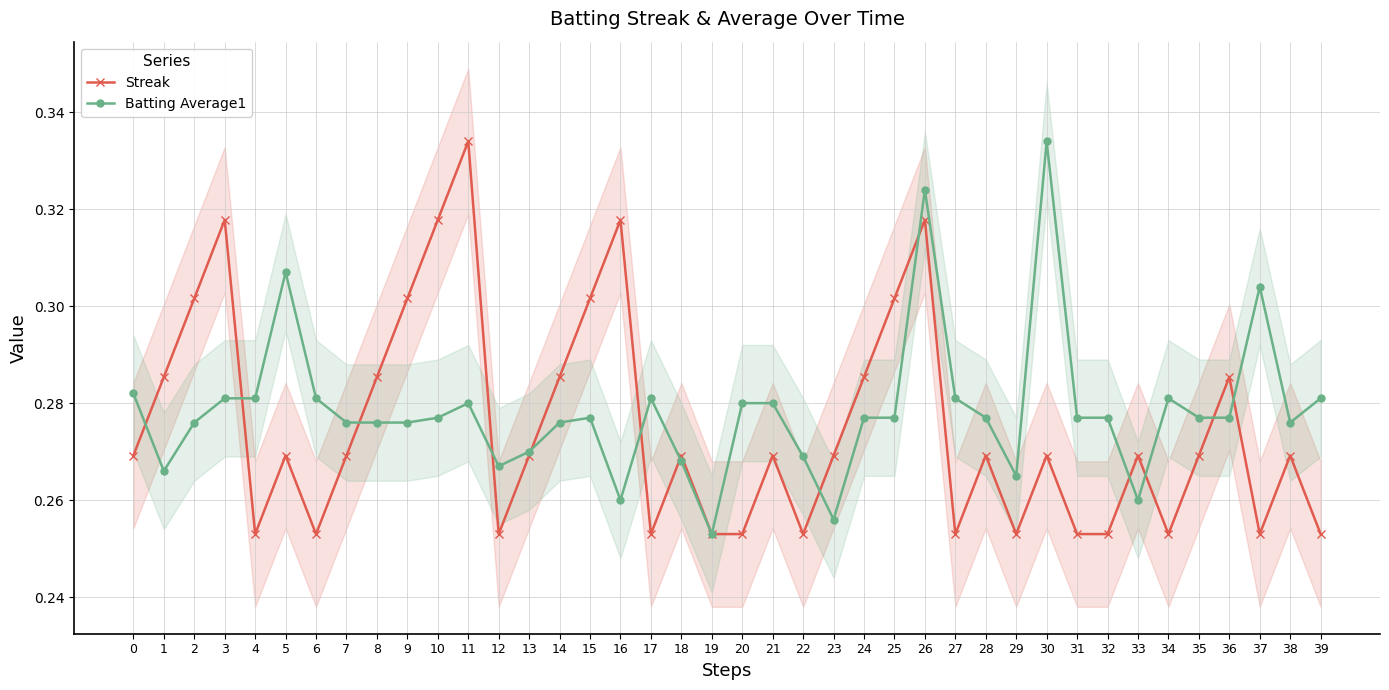

At which category does the chart reach its minimum across all series?

4